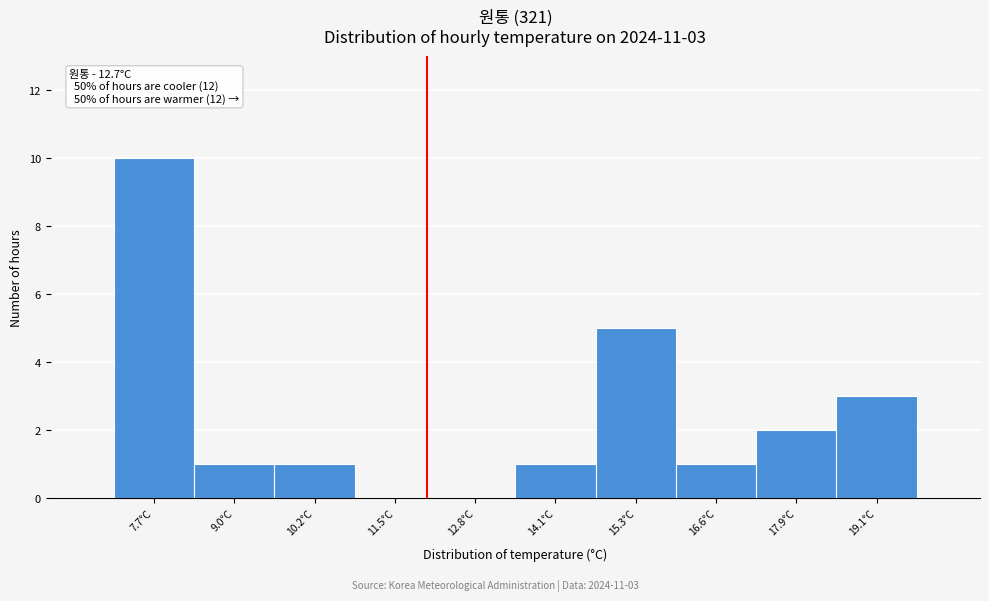

Reading left to right, transcribe all the data shown in this chart.

7.7°C=10	9.0°C=1	10.2°C=1	11.5°C=0	12.8°C=0	14.1°C=1	15.3°C=5	16.6°C=1	17.9°C=2	19.1°C=3